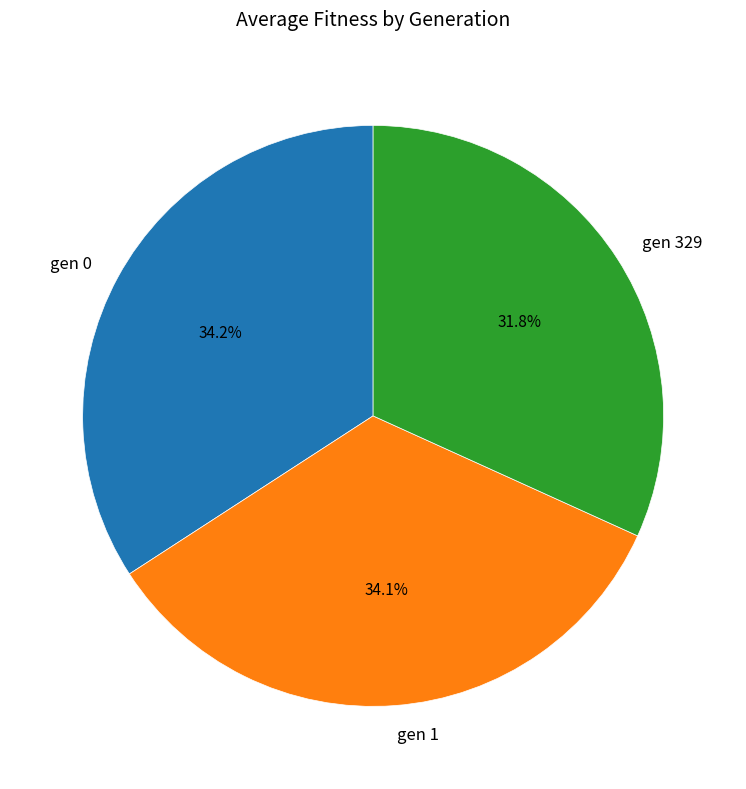

Is gen 1 the majority of the pie?

No